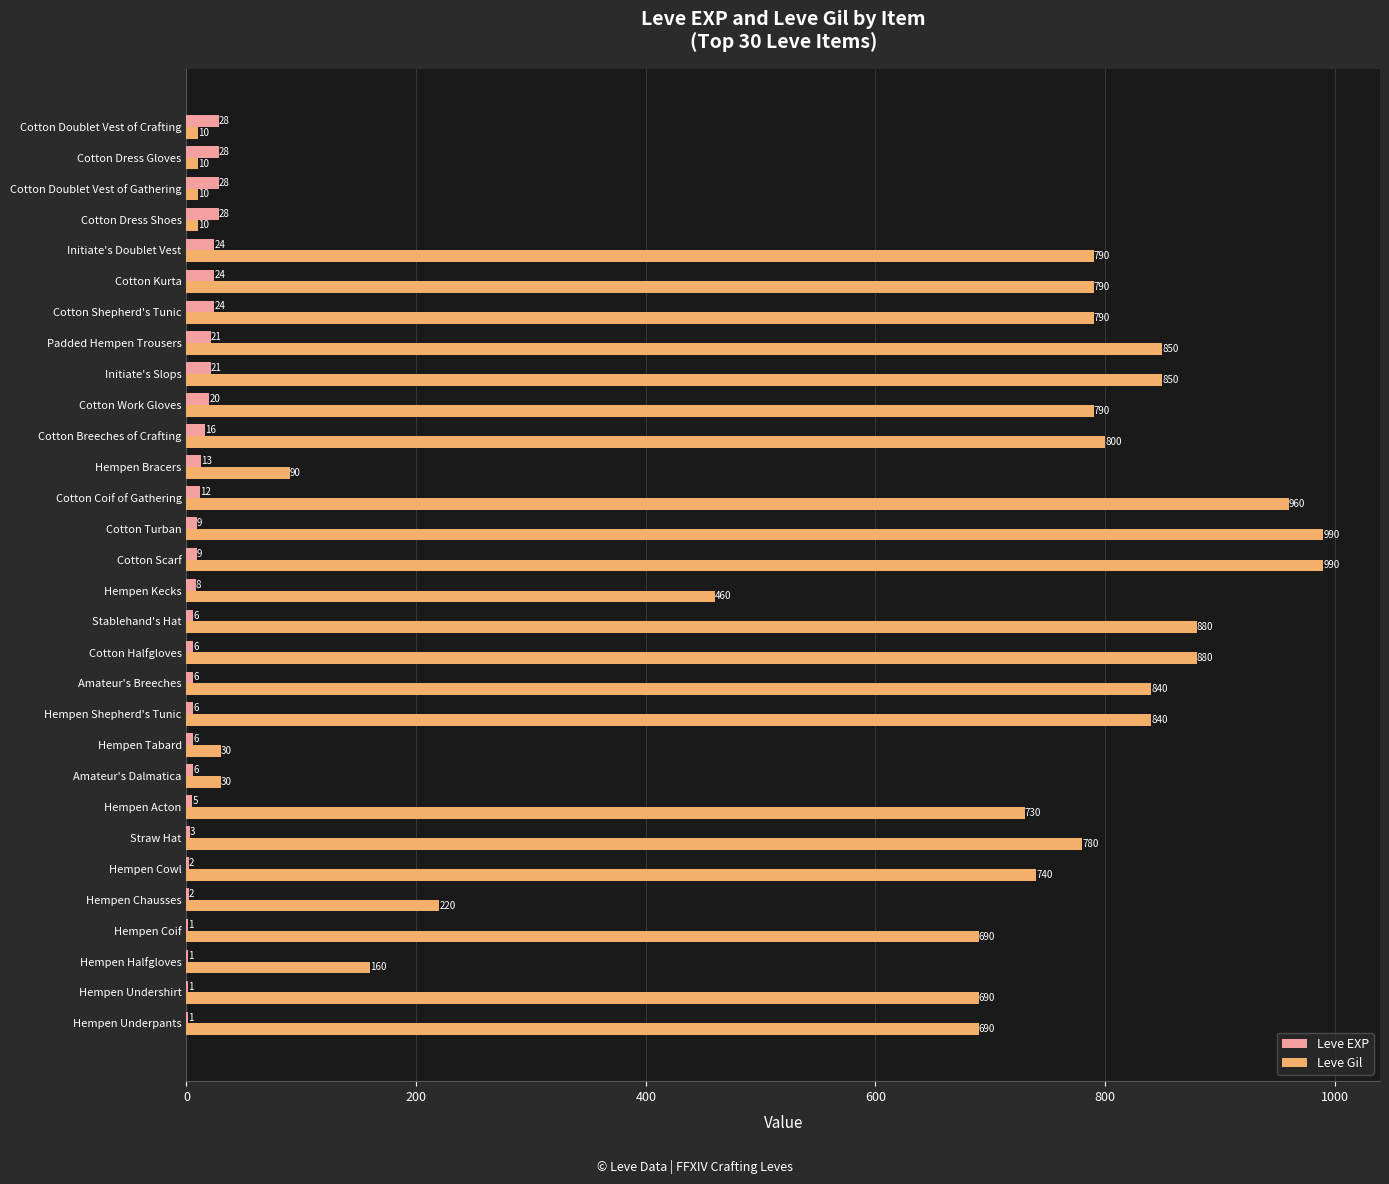

What is the maximum value shown in the chart?

990